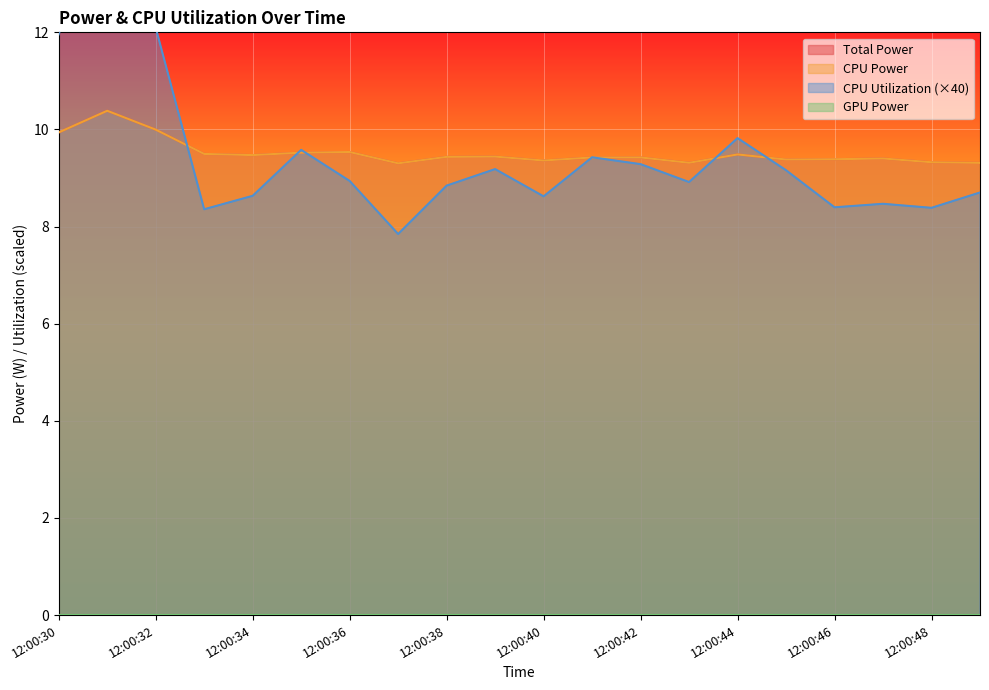

Which series has the widest spread of values?

CPU Utilization